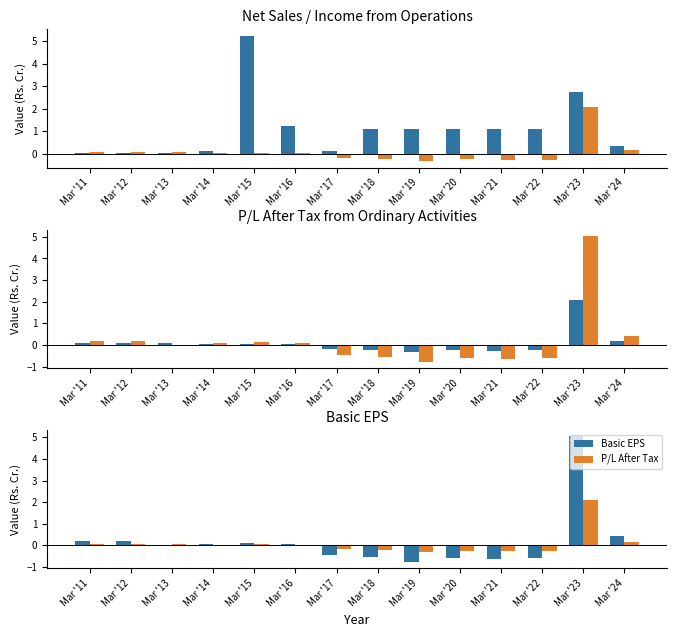

Which series has the largest range (max minus min)?

Basic EPS